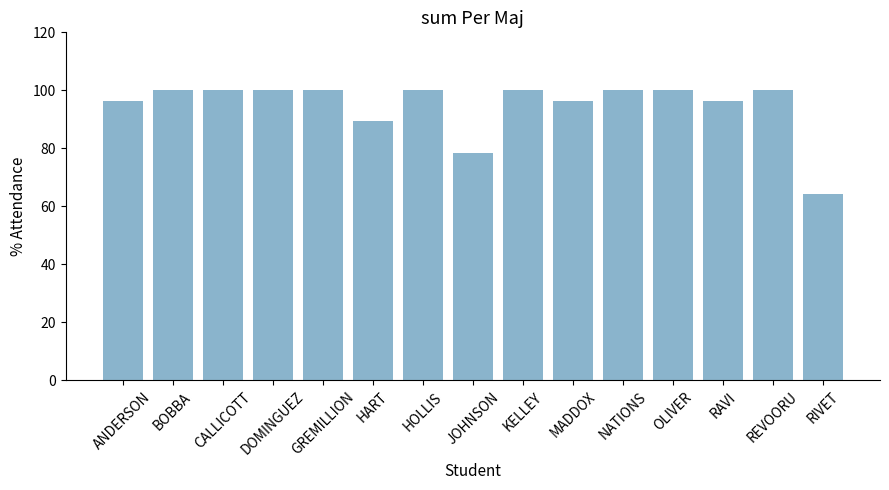

True or false: the data shows 158.6 at BOBBA.

False